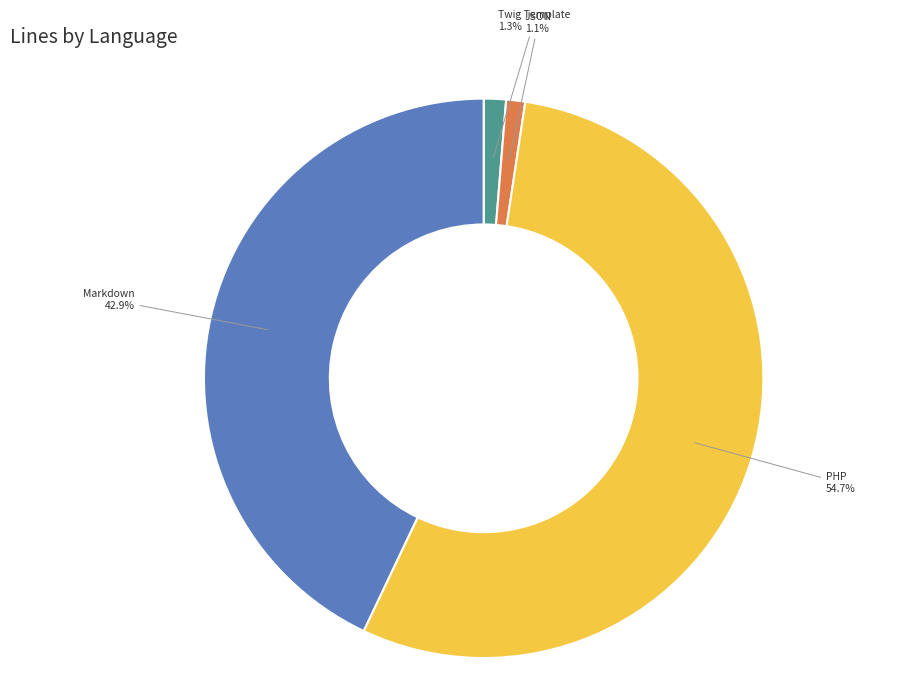

Count the number of slices in the pie.

4